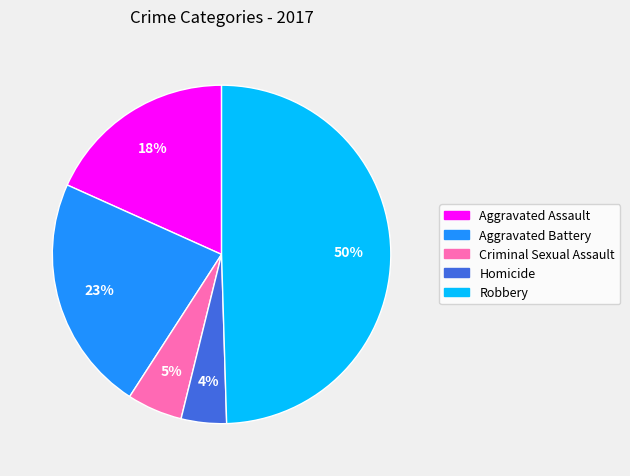

Is Aggravated Battery the majority of the pie?

No